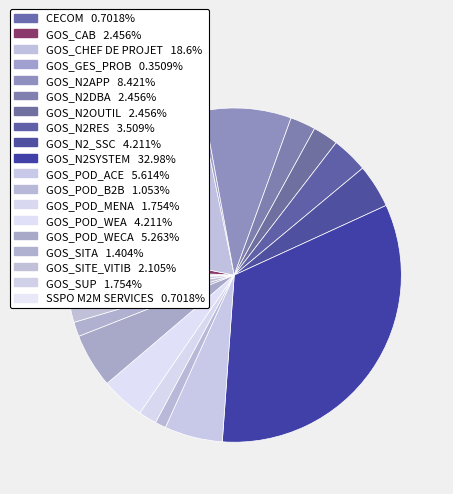

Does any single category account for the majority?

No